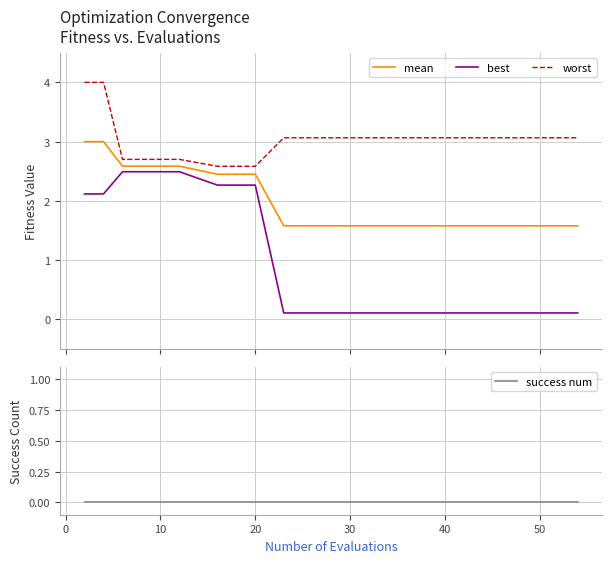

Reading left to right, extract all data points from this chart.

mean: −10=3.0	0=3.0	10=2.6	20=2.6	30=2.6	40=2.6	50=2.4	60=2.4	8=2.4	9=1.6	10=1.6	11=1.6	12=1.6	13=1.6	14=1.6	15=1.6	16=1.6	17=1.6	18=1.6	19=1.6
best: −10=2.1	0=2.1	10=2.5	20=2.5	30=2.5	40=2.5	50=2.3	60=2.3	8=2.3	9=0.1	10=0.1	11=0.1	12=0.1	13=0.1	14=0.1	15=0.1	16=0.1	17=0.1	18=0.1	19=0.1
worst: −10=4.0	0=4.0	10=2.7	20=2.7	30=2.7	40=2.7	50=2.6	60=2.6	8=2.6	9=3.1	10=3.1	11=3.1	12=3.1	13=3.1	14=3.1	15=3.1	16=3.1	17=3.1	18=3.1	19=3.1
success num: −10=0.0	0=0.0	10=0.0	20=0.0	30=0.0	40=0.0	50=0.0	60=0.0	8=0.0	9=0.0	10=0.0	11=0.0	12=0.0	13=0.0	14=0.0	15=0.0	16=0.0	17=0.0	18=0.0	19=0.0